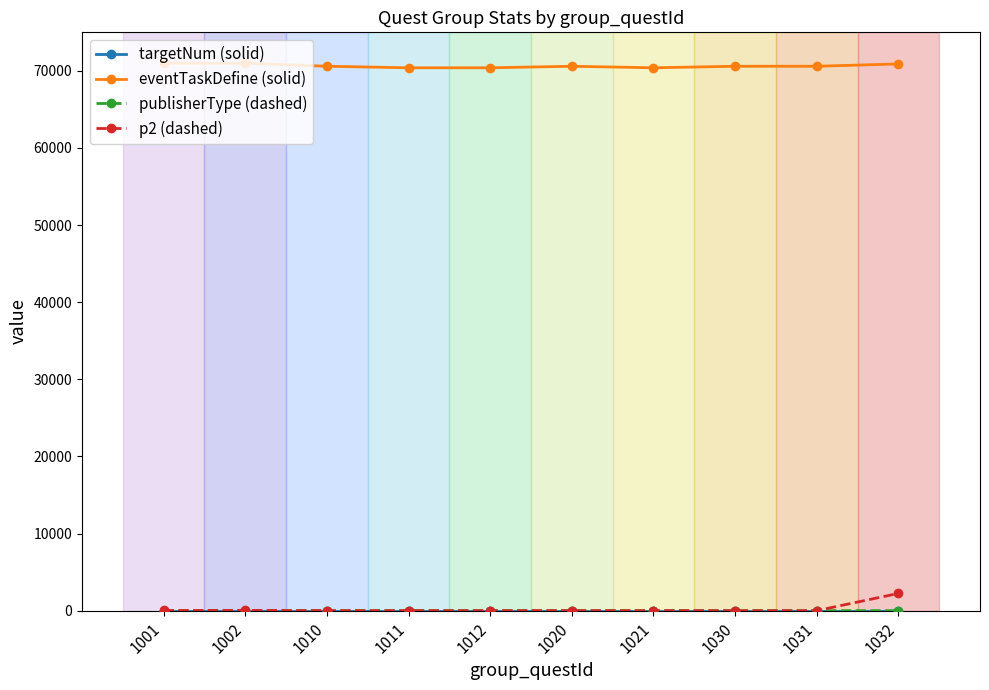

True or false: eventTaskDefine (solid) and p2 (dashed) cross at least once.

False